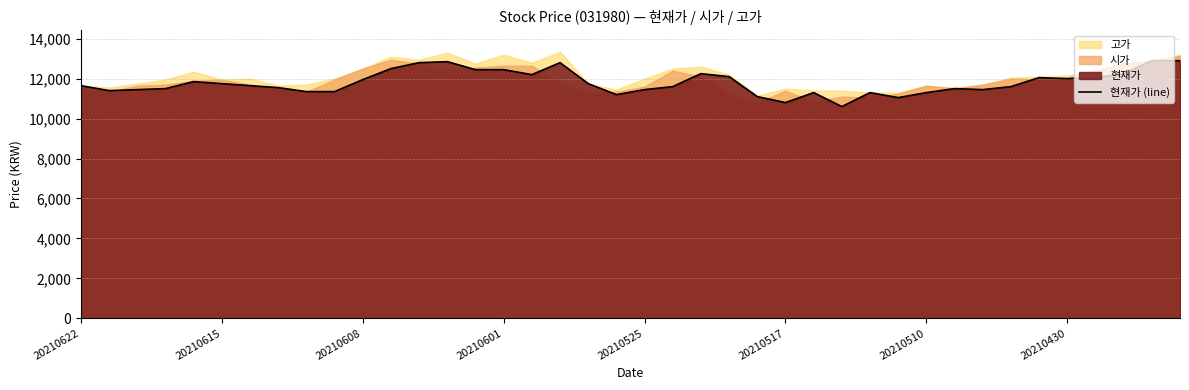

What is the lowest value of the 현재가 (line) series?

10600